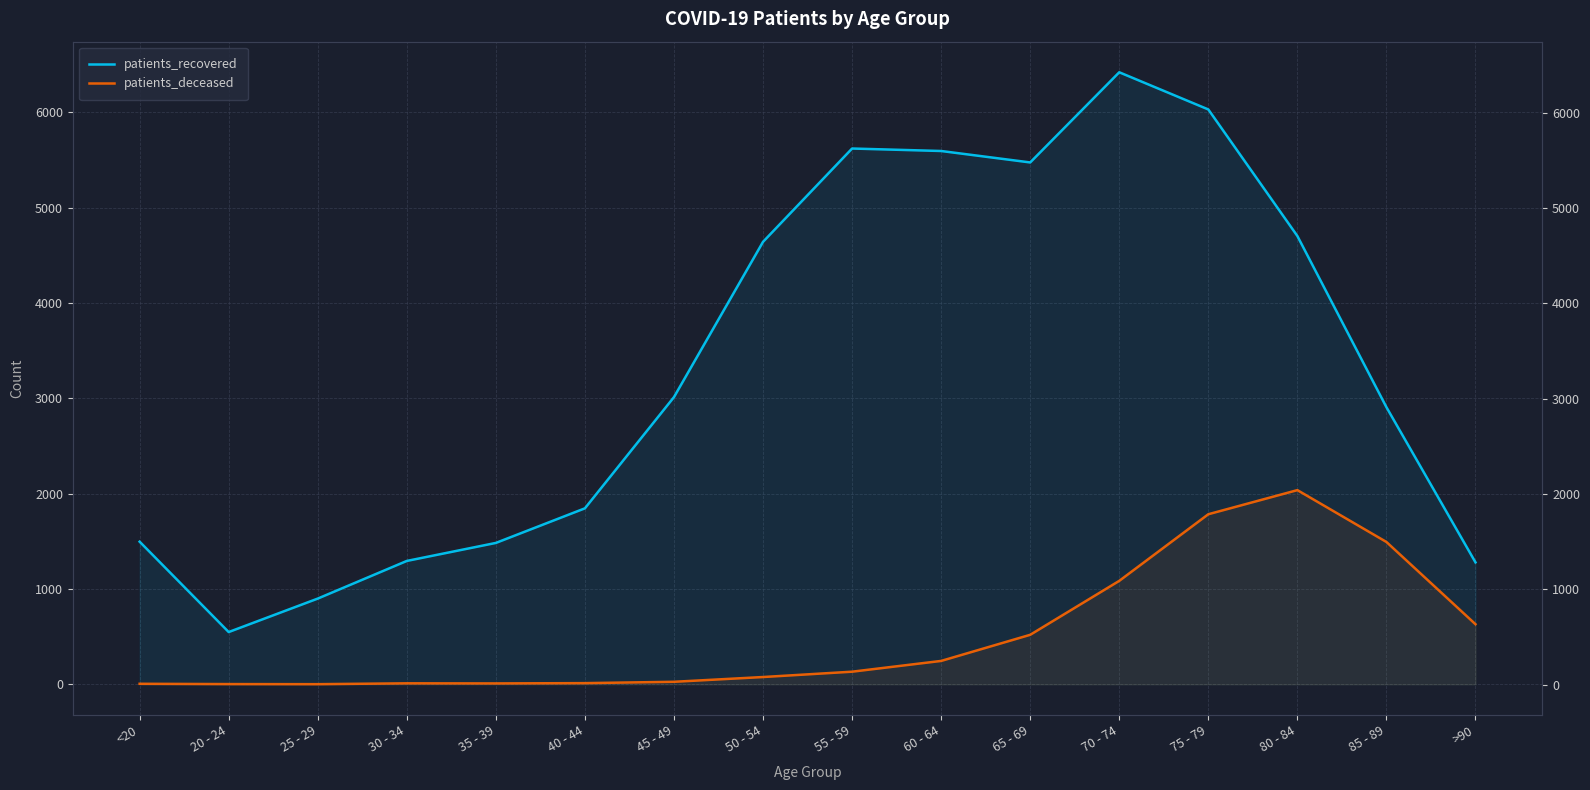

What is the difference between the maximum and minimum values in the patients_deceased series?

2036